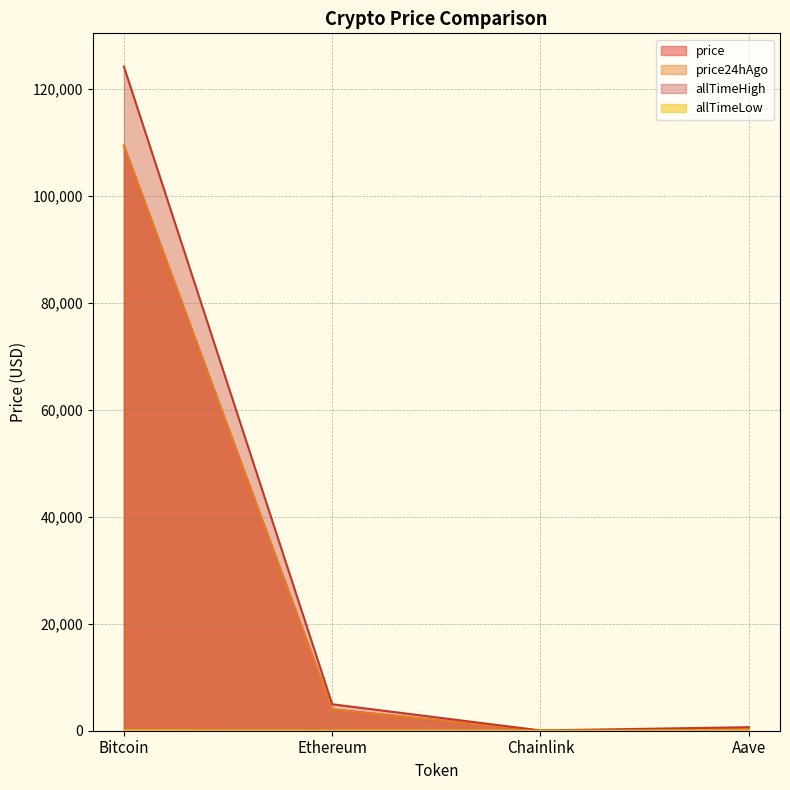

What is the spread (max minus min) of values at Chainlink?

52.6